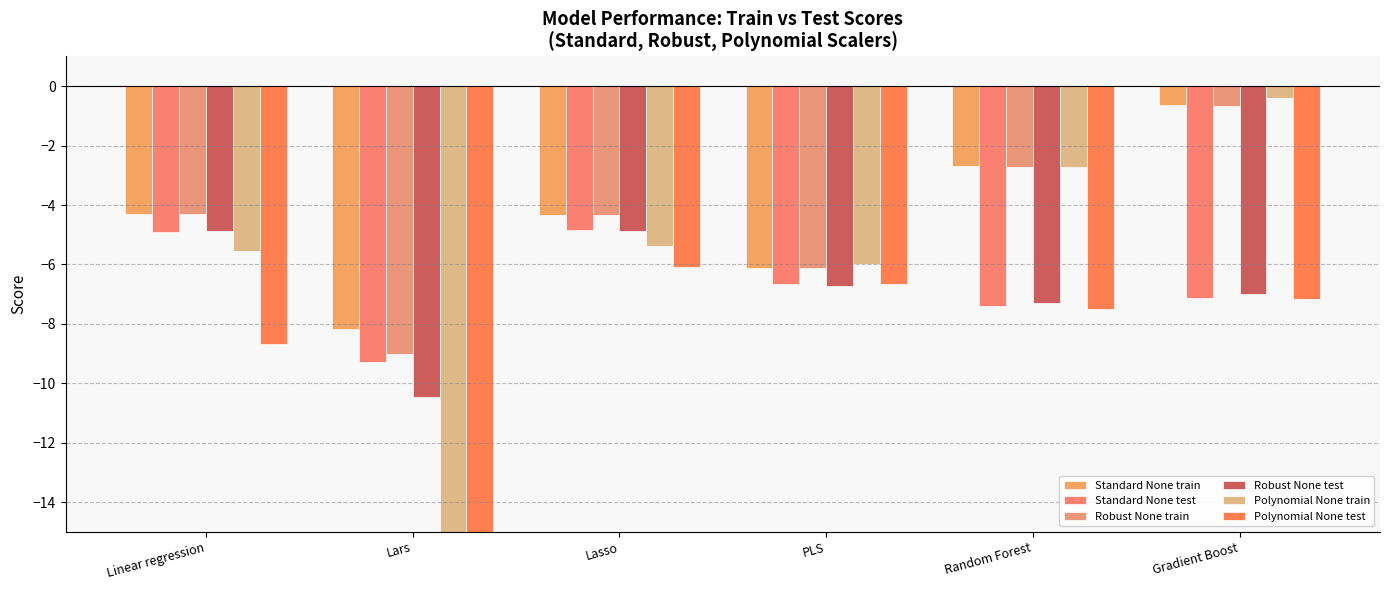

At which category is the sum across all series the highest?

Gradient Boost